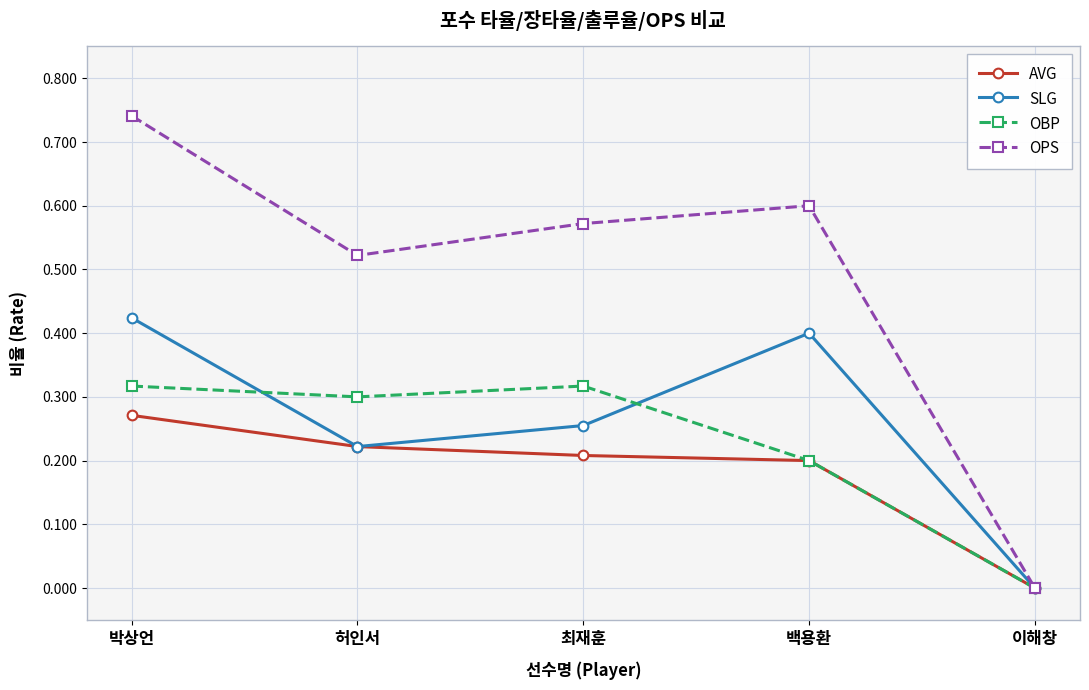

What is the label of the 3rd point from the left?

최재훈